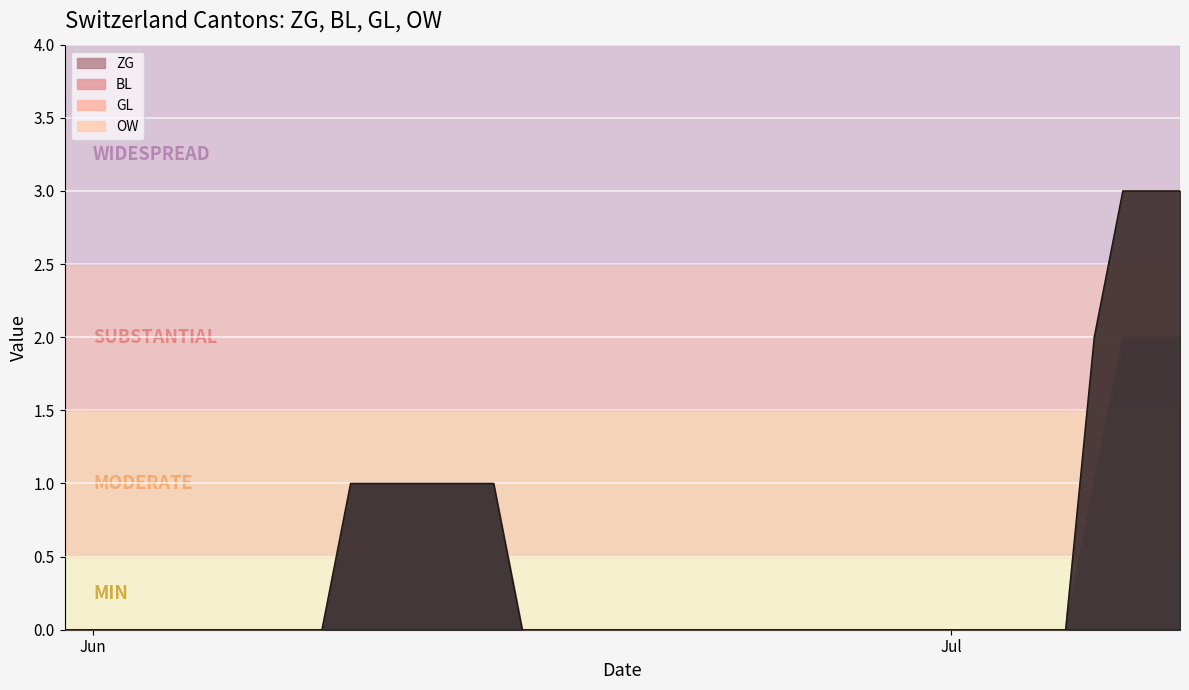

Between 11 and 17, which series saw the biggest shift?

ZG